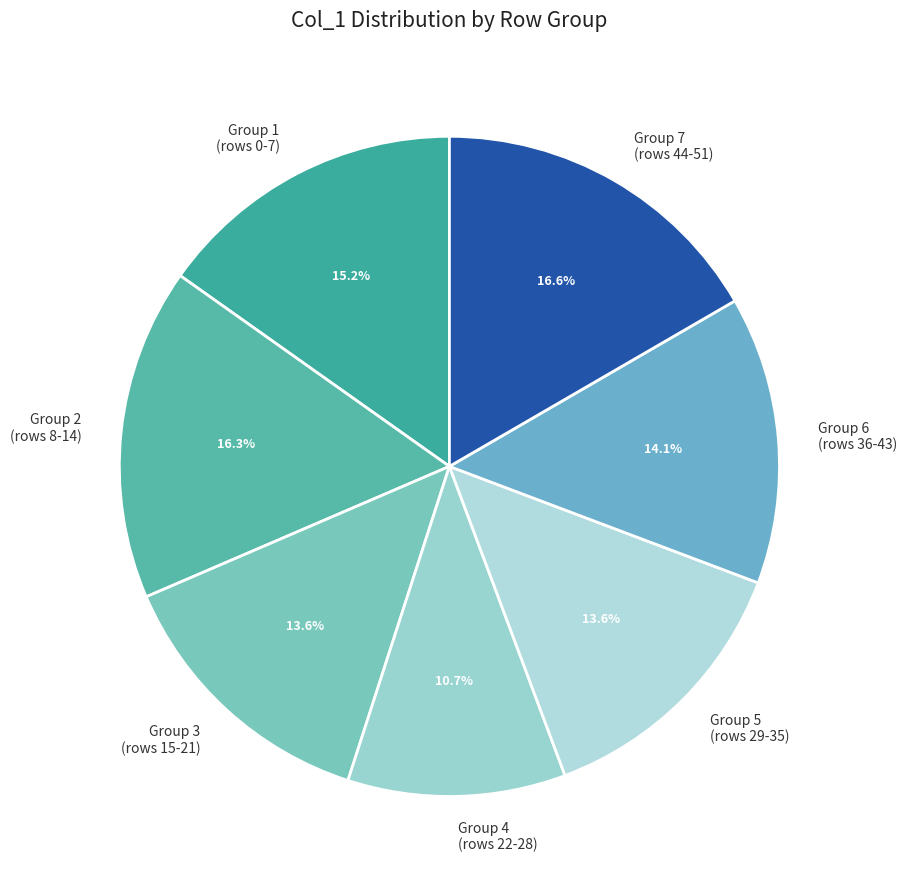

To the nearest percent, what is the average slice percentage?

14%